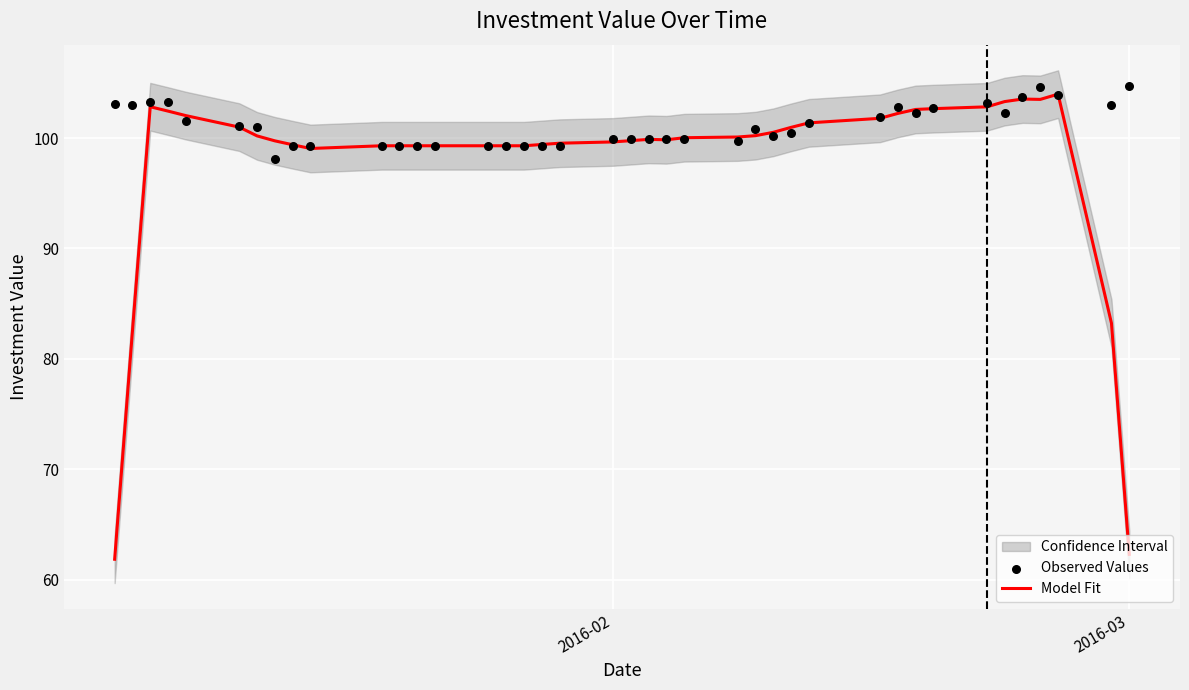

Which series reaches the minimum Y coordinate?

Model Fit